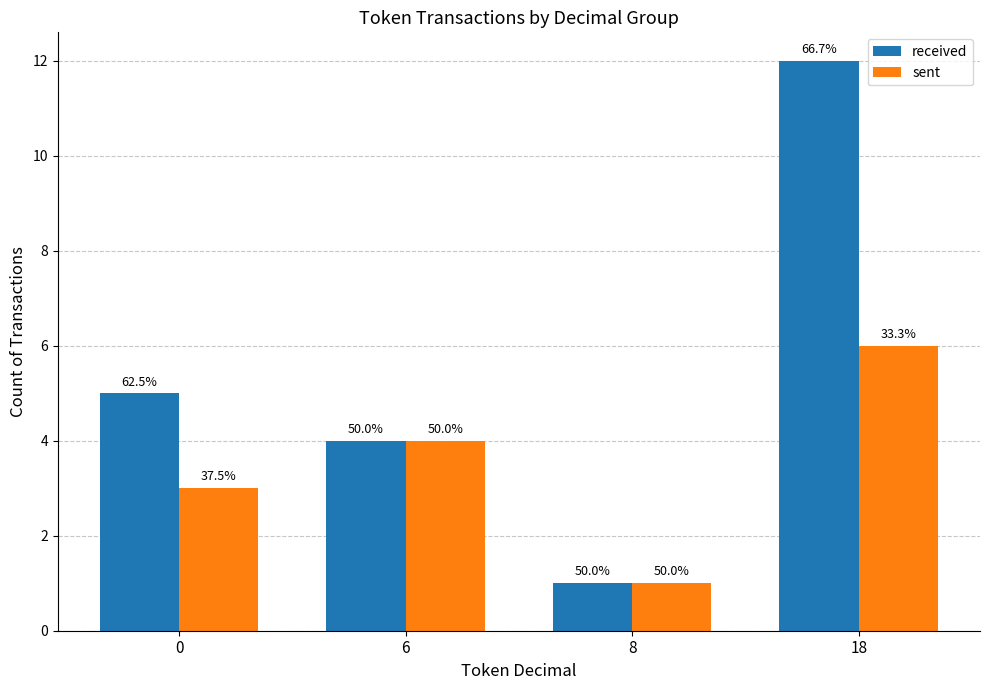

How many groups of bars are there?

4